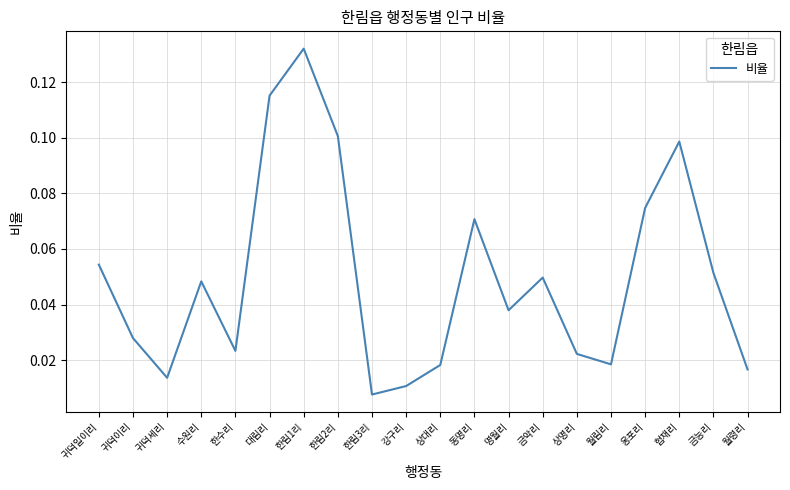

The value at 옹포리 is 0.0. True or false?

False